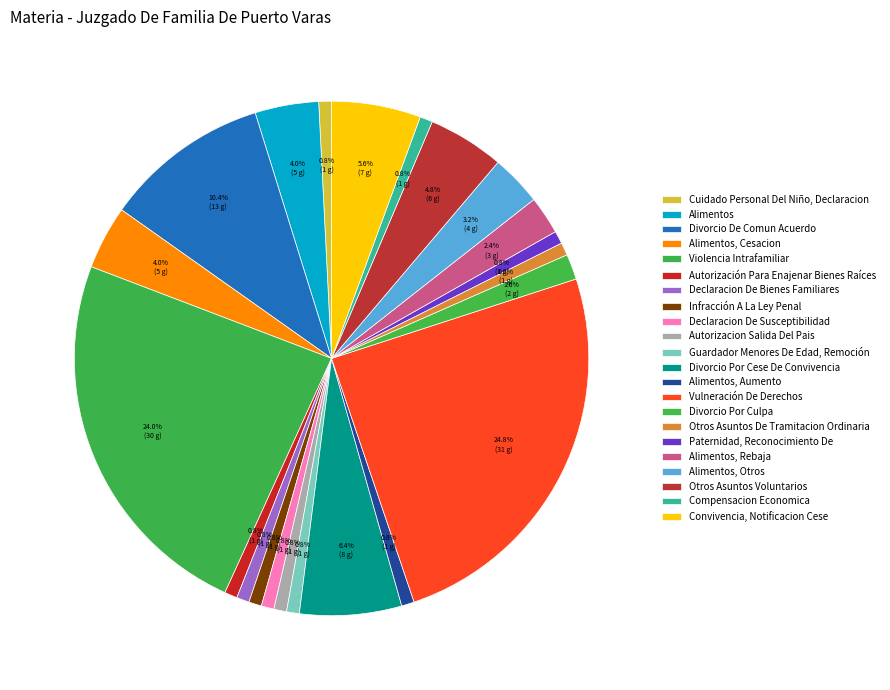

Rank the categories by value from lowest to highest.

Cuidado Personal Del Niño, Declaracion, Autorización Para Enajenar Bienes Raíces, Declaracion De Bienes Familiares, Infracción A La Ley Penal, Declaracion De Susceptibilidad, Autorizacion Salida Del Pais, Guardador Menores De Edad, Remoción, Alimentos, Aumento, Otros Asuntos De Tramitacion Ordinaria, Paternidad, Reconocimiento De, Compensacion Economica, Divorcio Por Culpa, Alimentos, Rebaja, Alimentos, Otros, Alimentos, Alimentos, Cesacion, Otros Asuntos Voluntarios, Convivencia, Notificacion Cese, Divorcio Por Cese De Convivencia, Divorcio De Comun Acuerdo, Violencia Intrafamiliar, Vulneración De Derechos